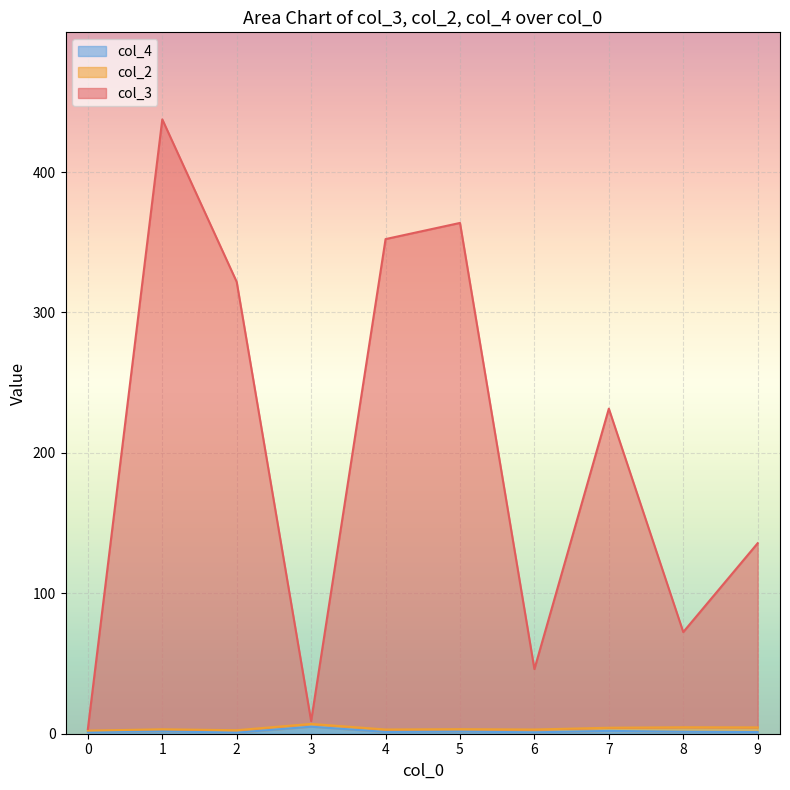

How many intersections are there between col_2 and col_4?

7